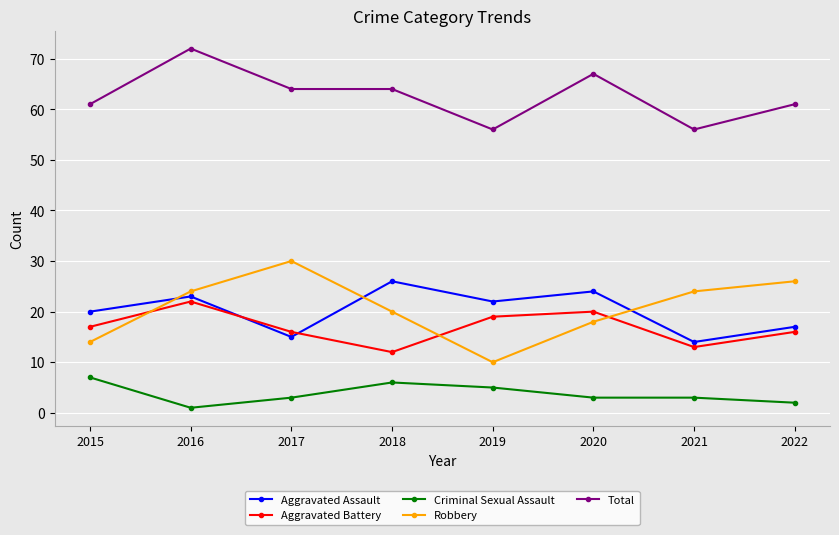

True or false: Criminal Sexual Assault and Robbery intersect in this chart.

False